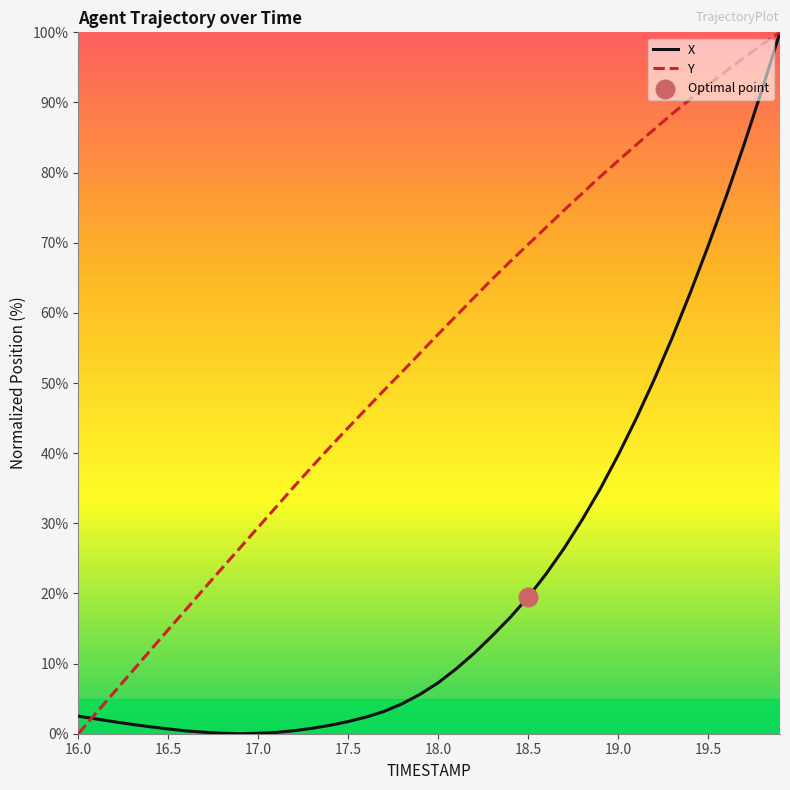

At how many categories does at least one series exceed 80?

10